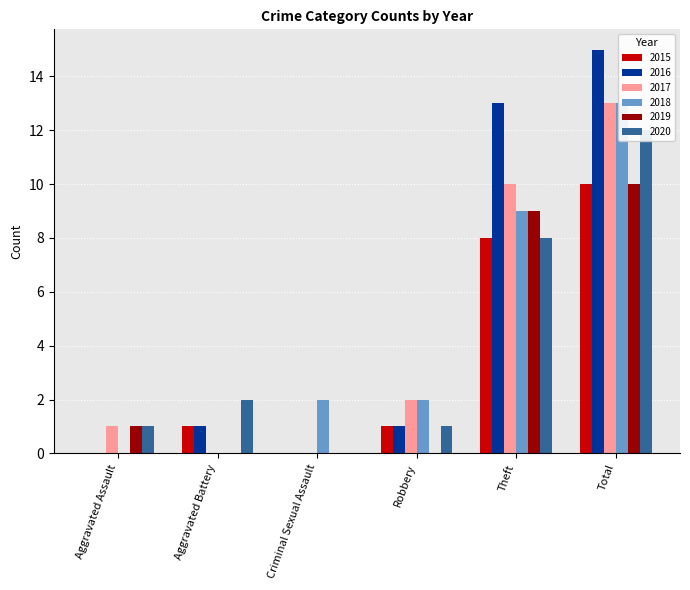

Reading right to left, what are all the values shown in this chart?

2015: 10	8	1	0	1	0
2016: 15	13	1	0	1	0
2017: 13	10	2	0	0	1
2018: 13	9	2	2	0	0
2019: 10	9	0	0	0	1
2020: 12	8	1	0	2	1